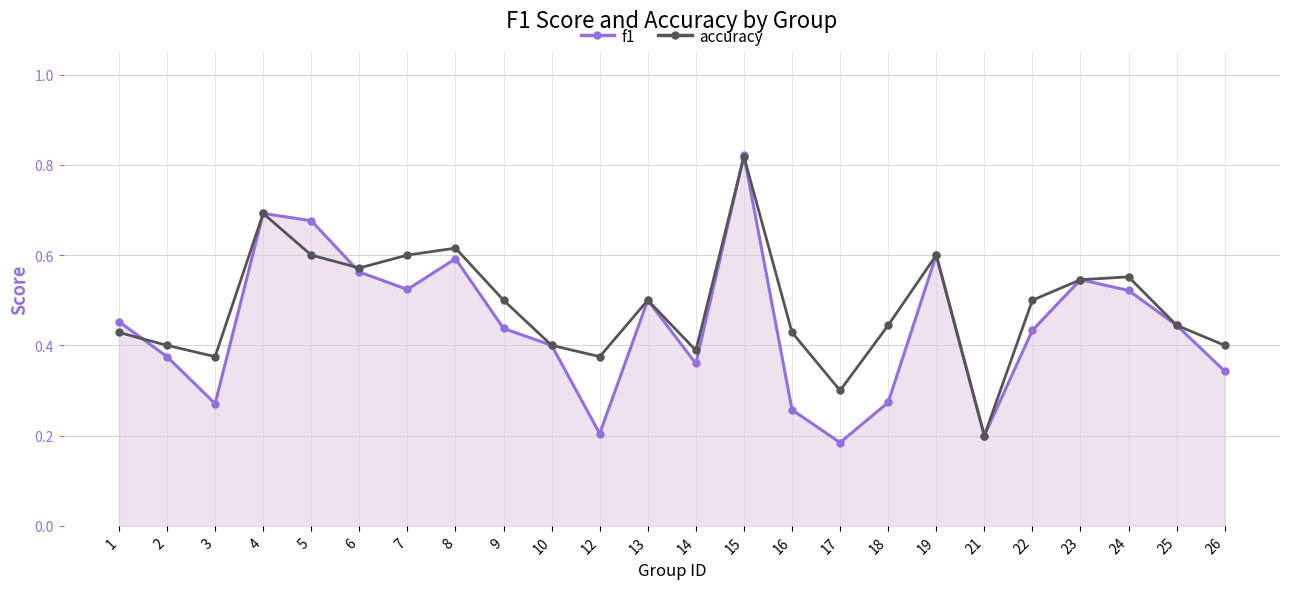

Which category has the highest value across all series?

15